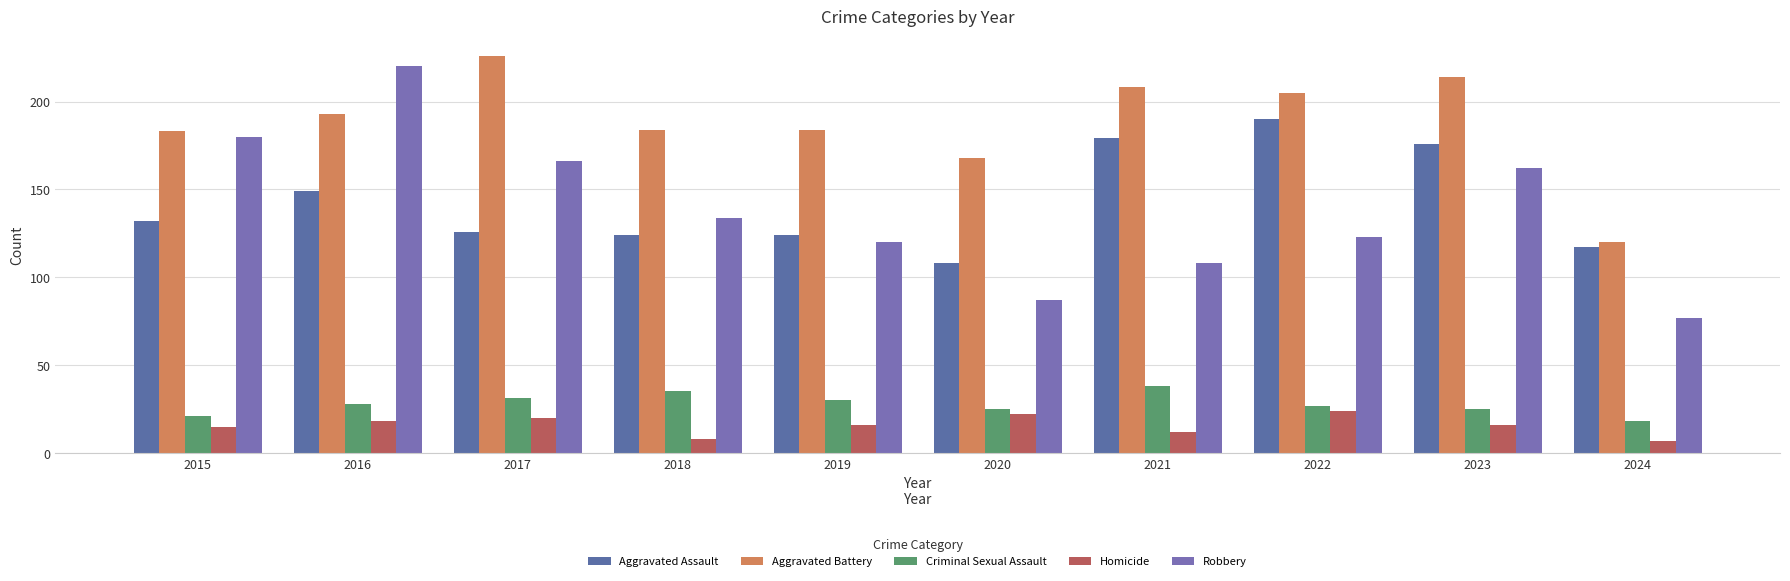

List the series in order of their peak value, highest first.

Aggravated Battery, Robbery, Aggravated Assault, Criminal Sexual Assault, Homicide